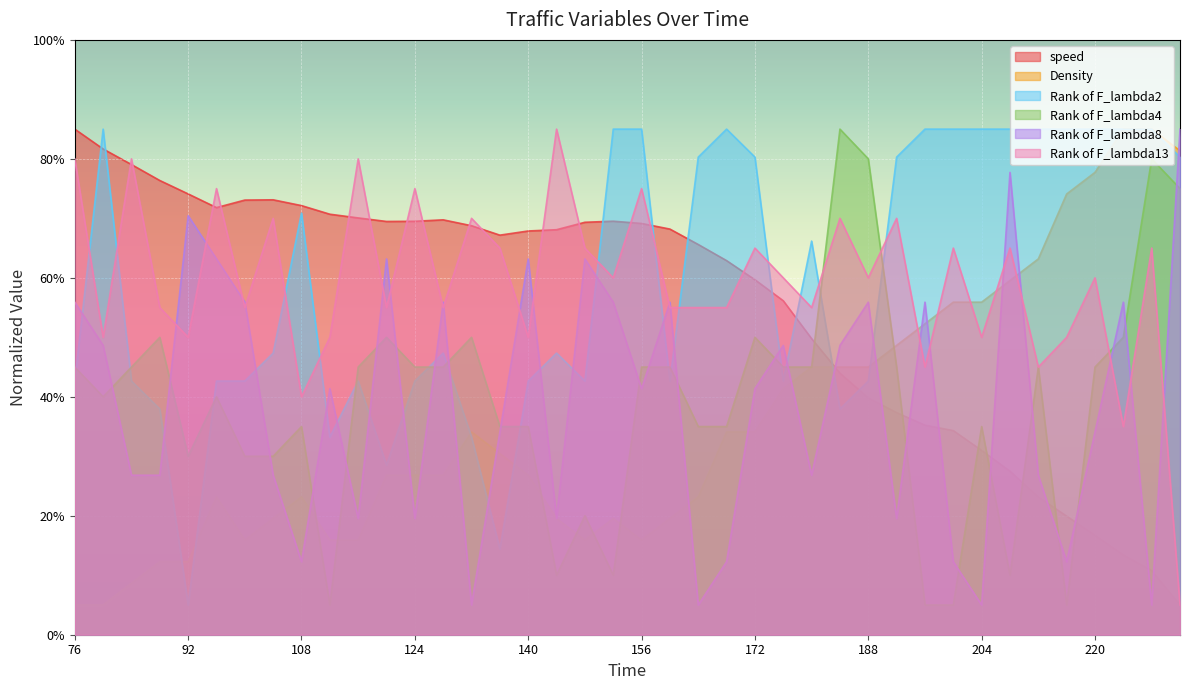

The Rank of F_lambda2 series shows 85.0 at 204. True or false?

True